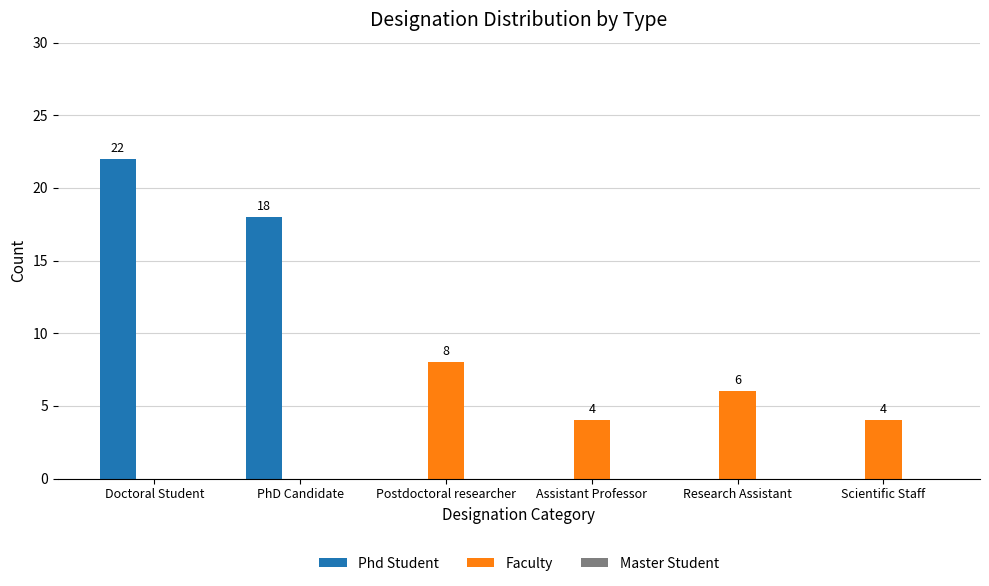

Which category has the highest value across all series?

Doctoral Student